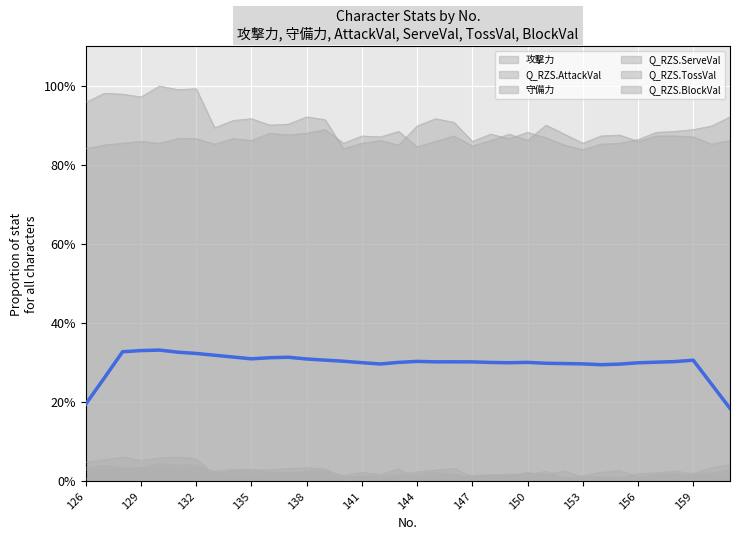

What is the value of the 守備力 point at the 15th from the left?

85.5